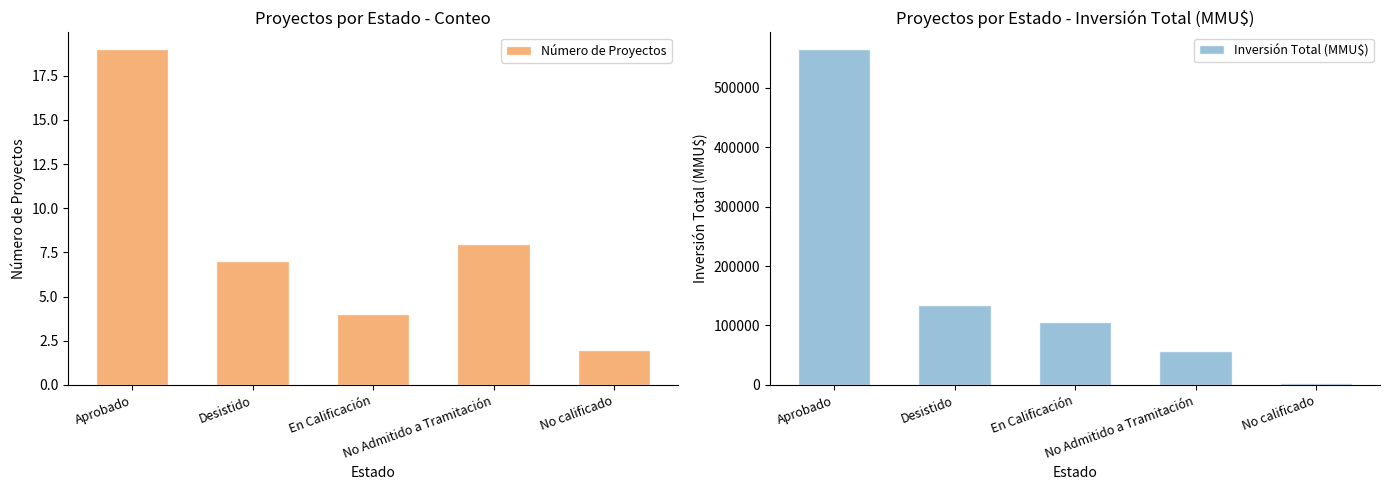

Rank the series by their average value, from lowest to highest.

Número de Proyectos, Inversión Total (MMU$)